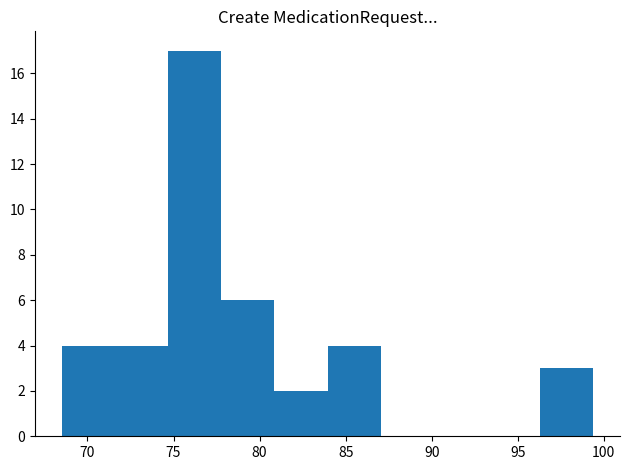

Reading left to right, list every bar in this chart as the range it spans on the x-axis followed by its height. Neither the bar edges nor the heights are printed on the chart, so give them approximately, as read against the axes.

68.5 to 71.5: 4
71.5 to 74.5: 4
74.5 to 78.0: 17
78.0 to 81.0: 6
81.0 to 84.0: 2
84.0 to 87.0: 4
87.0 to 90.0: 0
90.0 to 93.0: 0
93.0 to 96.5: 0
96.5 to 99.5: 3